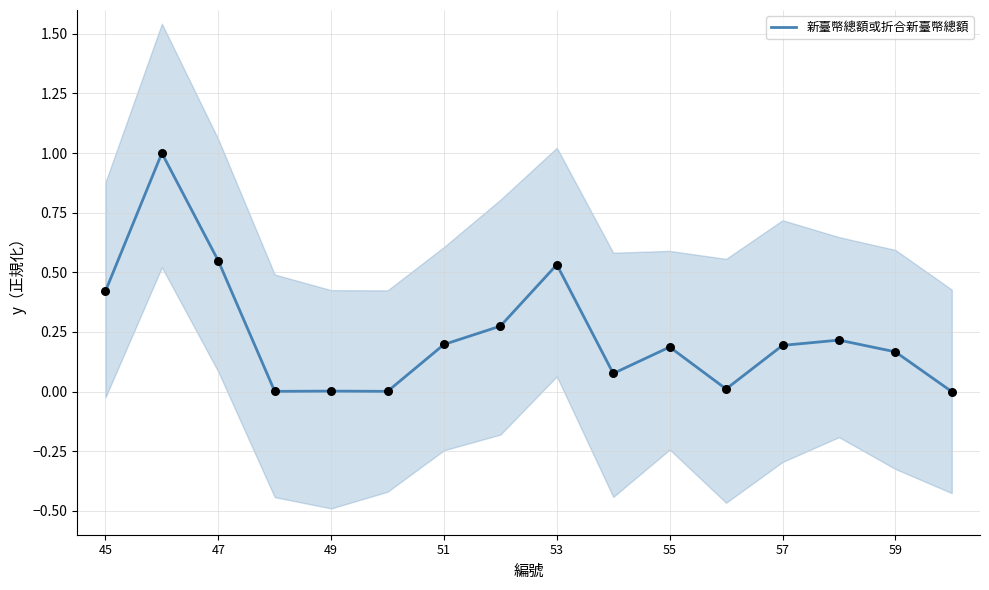

Is it true that 新臺幣總額或折合新臺幣總額 equals 0.0 at 49?

True